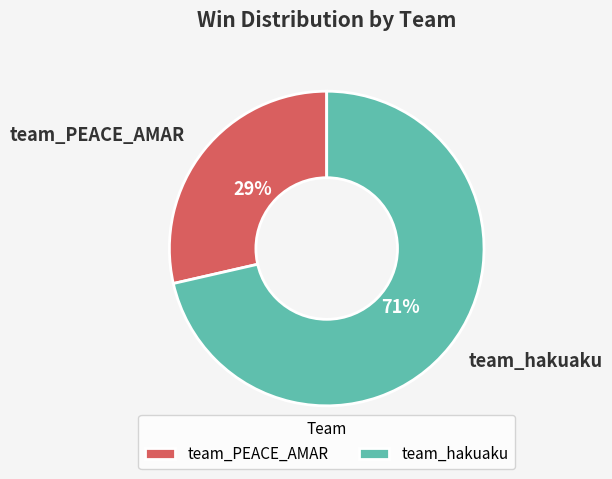

What is the largest slice in the pie chart?

team_hakuaku